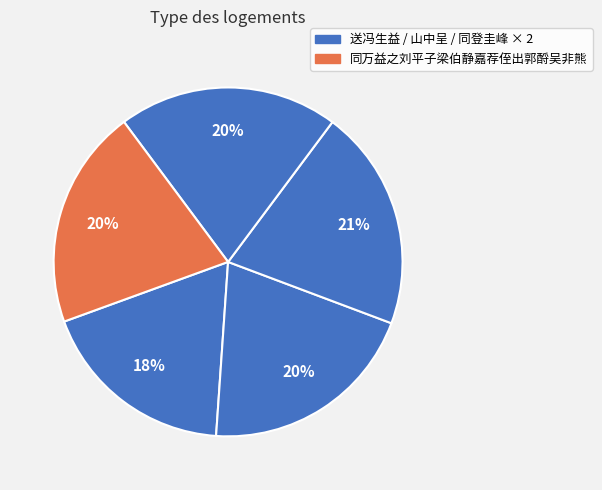

Rank the categories by value from lowest to highest.

送冯生益之刘生琴轩赴试, 秋日同万益之刘平子梁伯静李世桢张嘉脩舍弟文度登圭峰得北字, 山中呈万益之刘平子用平子韵, 同万益之刘平子梁伯静嘉荐侄出郭酹吴非熊, 同万益之刘平子登圭峰得猿字